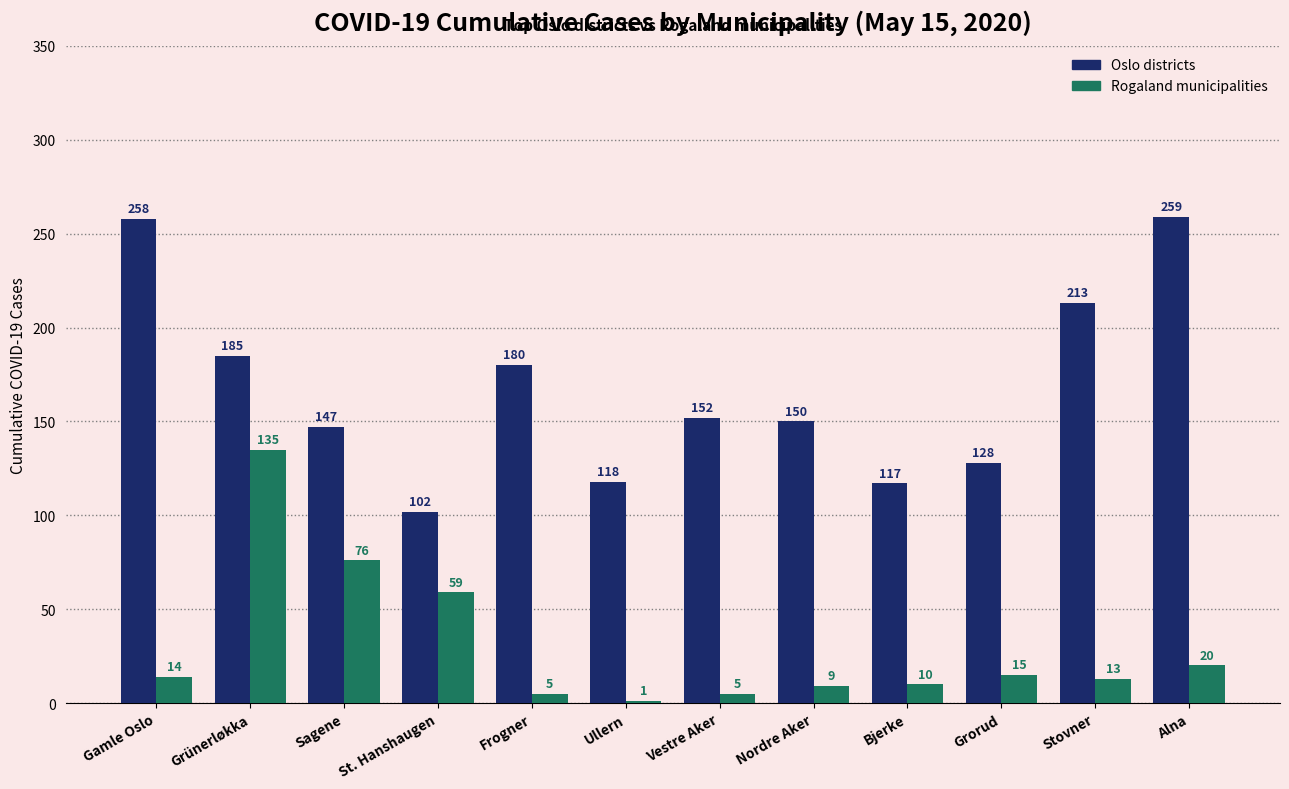

What is the total value across all series at Grünerløkka?

320